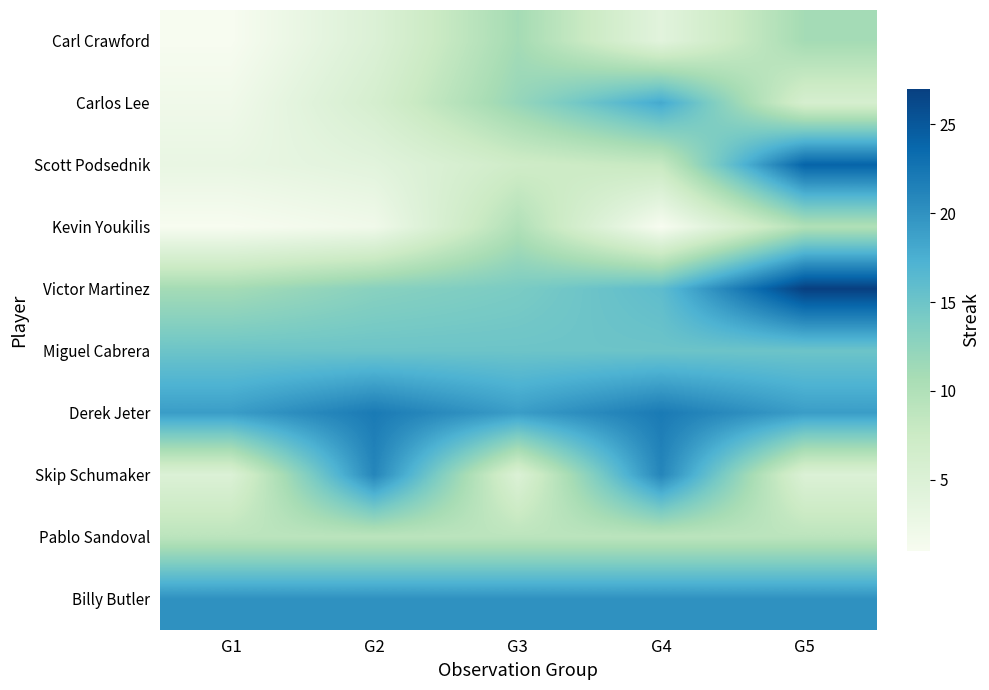

Between G2 and G4, which is larger?

G2